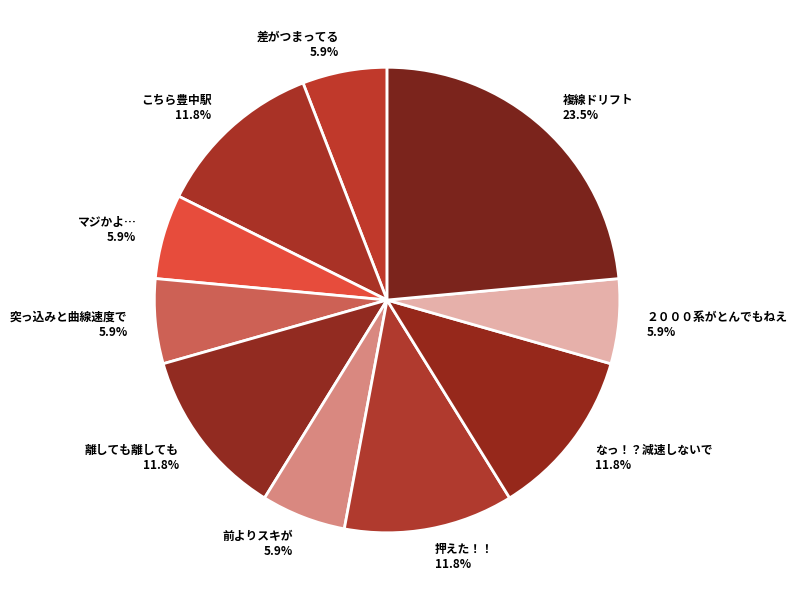

How much of the chart is everything except 複線ドリフト?

76.5%